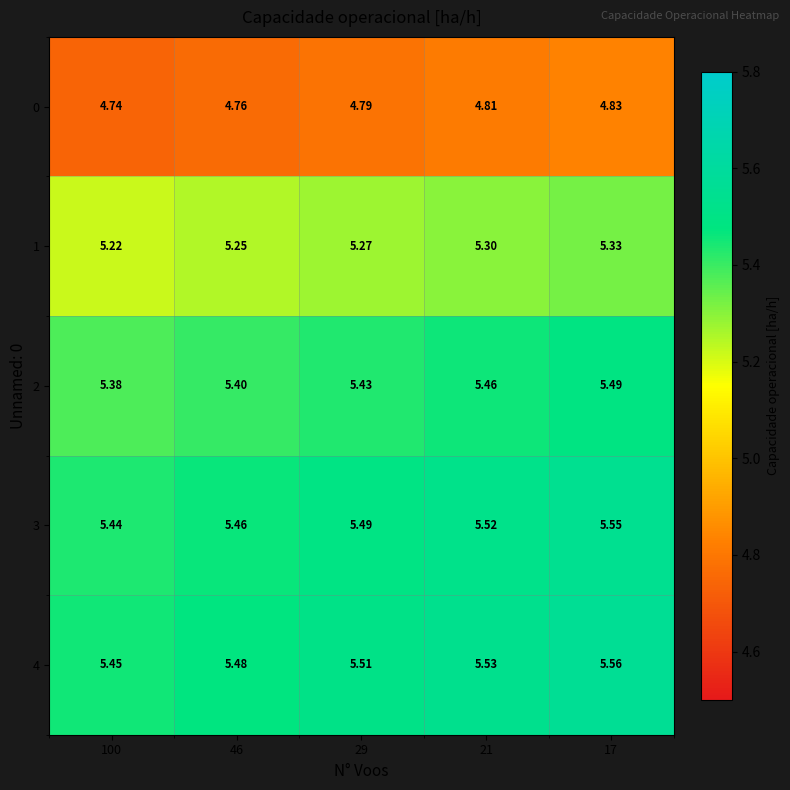

Is the value of 4 at 100 greater than the value of 0 at 29?

Yes